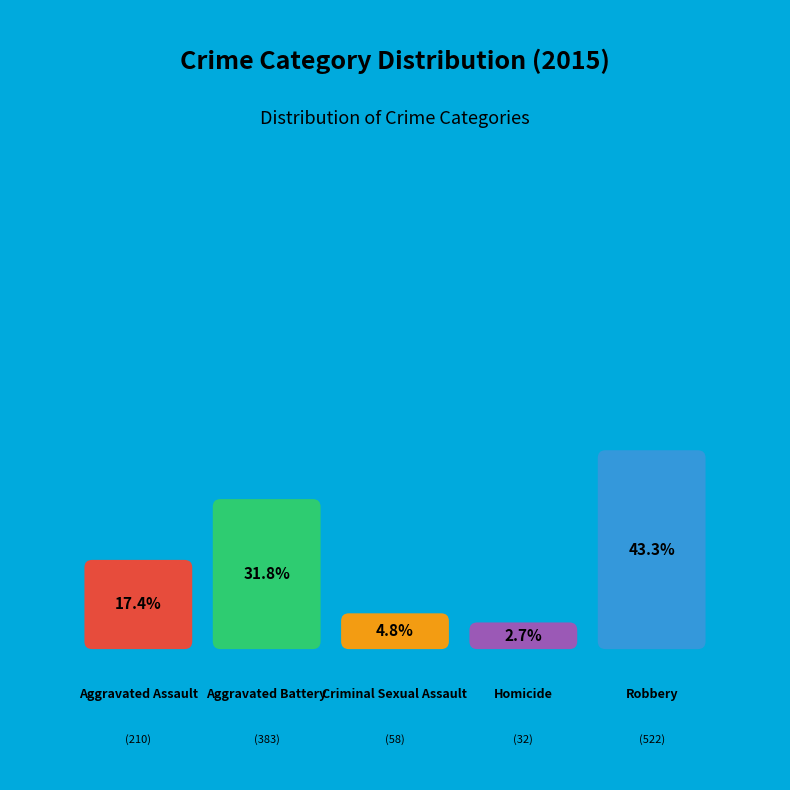

Between Aggravated Battery and Homicide, which is larger?

Aggravated Battery